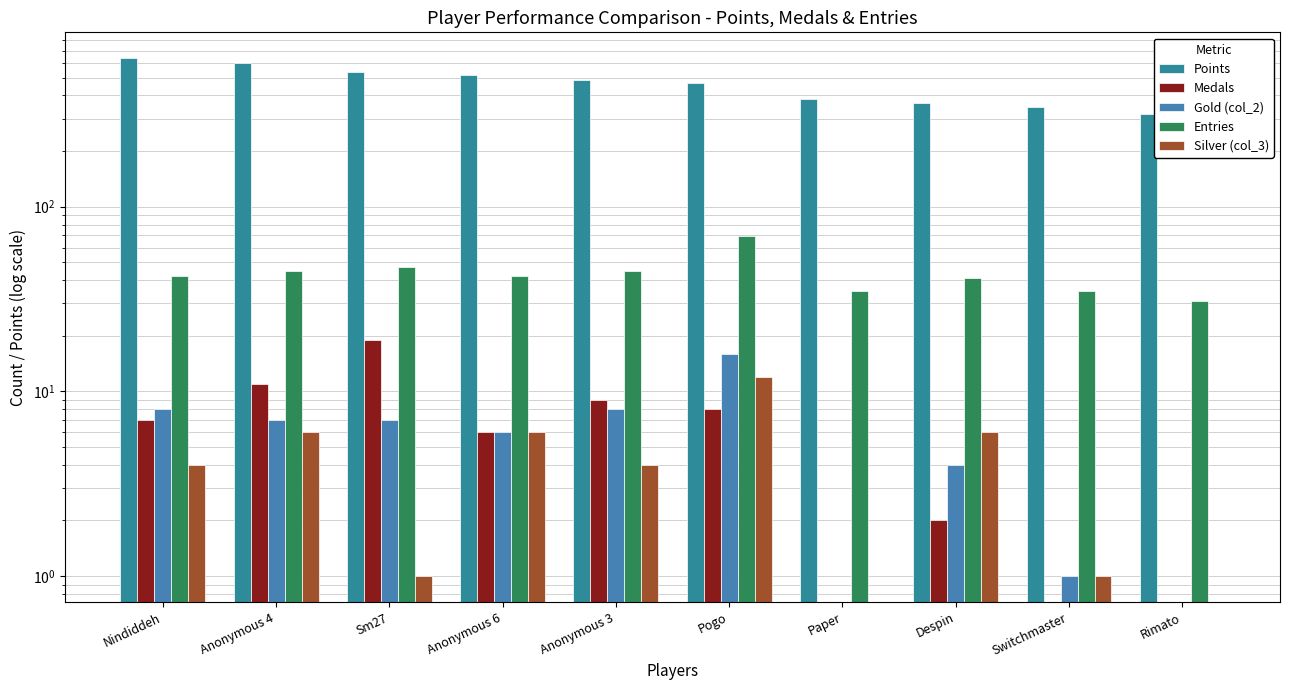

Which series has the largest total across all categories?

Points